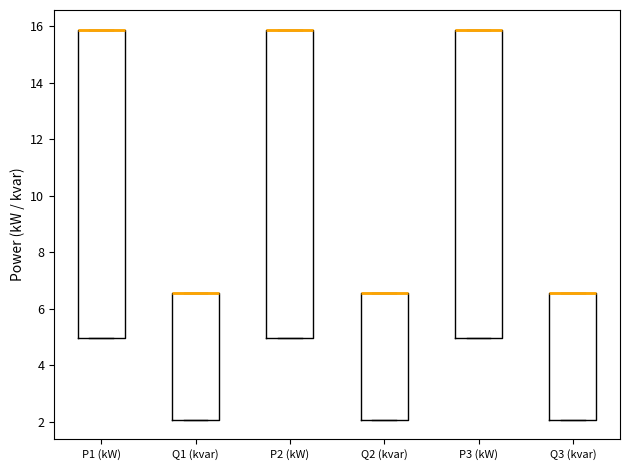

Reading left to right, read every box against the y-axis: the position of its median line, the range the box covers, and the ends of its whiskers. The values are not printed on the chart, so give them approximately, as read against the axis.

P1 (kW): median 15.8 (drawn on the box's upper edge), box 5.0 to 15.8, whiskers 5.0 to 15.8
Q1 (kvar): median 6.6 (drawn on the box's upper edge), box 2.0 to 6.6, whiskers 2.0 to 6.6
P2 (kW): median 15.8 (drawn on the box's upper edge), box 5.0 to 15.8, whiskers 5.0 to 15.8
Q2 (kvar): median 6.6 (drawn on the box's upper edge), box 2.0 to 6.6, whiskers 2.0 to 6.6
P3 (kW): median 15.8 (drawn on the box's upper edge), box 5.0 to 15.8, whiskers 5.0 to 15.8
Q3 (kvar): median 6.6 (drawn on the box's upper edge), box 2.0 to 6.6, whiskers 2.0 to 6.6